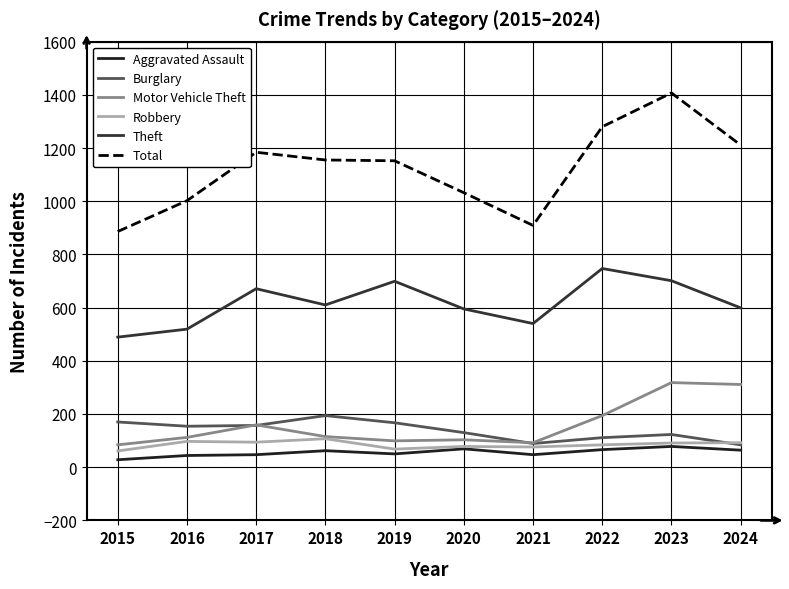

What is the value of the Total point at the 10th from the left?

1211